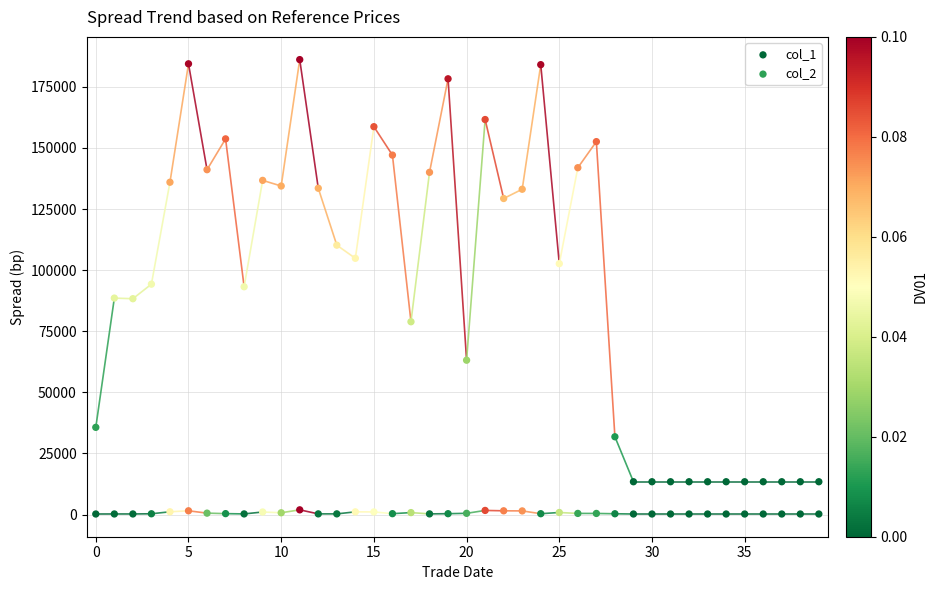

Across all data points, what is the range of Y values (max minus min)?

185910